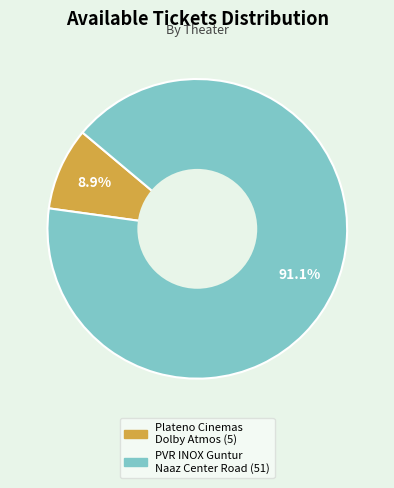

Is there any slice that represents more than half of the pie?

Yes